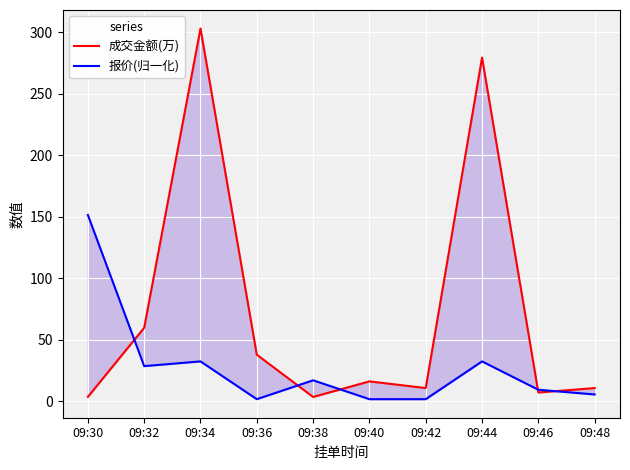

What is the difference between the second highest and minimum values in the 报价(归一化) series?

30.7